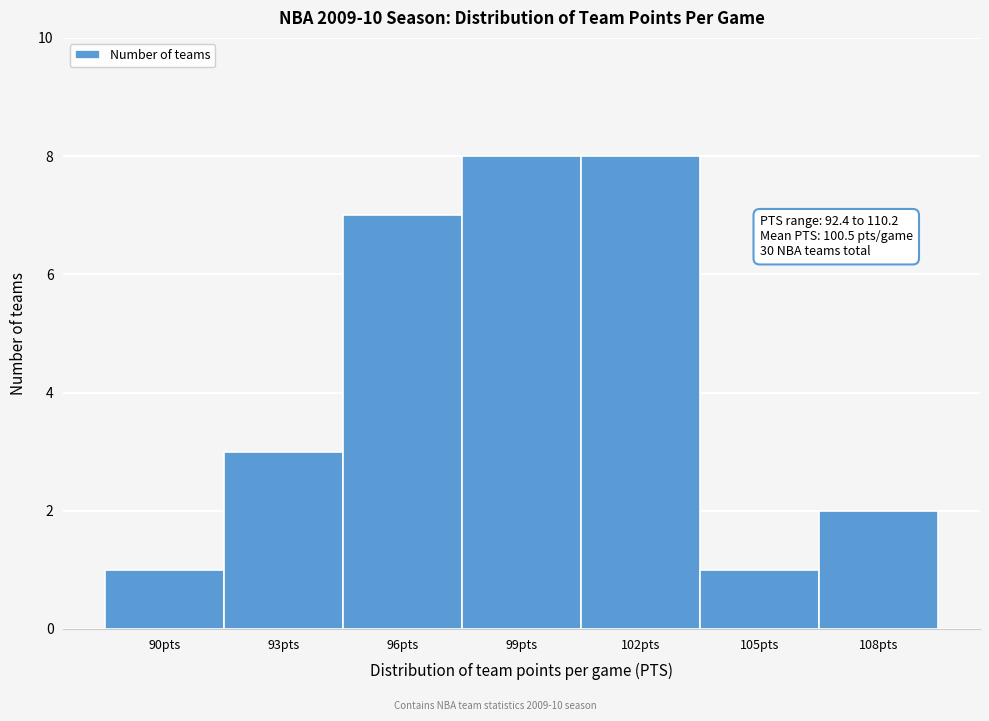

Reading left to right, what are all the values shown in this chart?

90pts=1	93pts=3	96pts=7	99pts=8	102pts=8	105pts=1	108pts=2